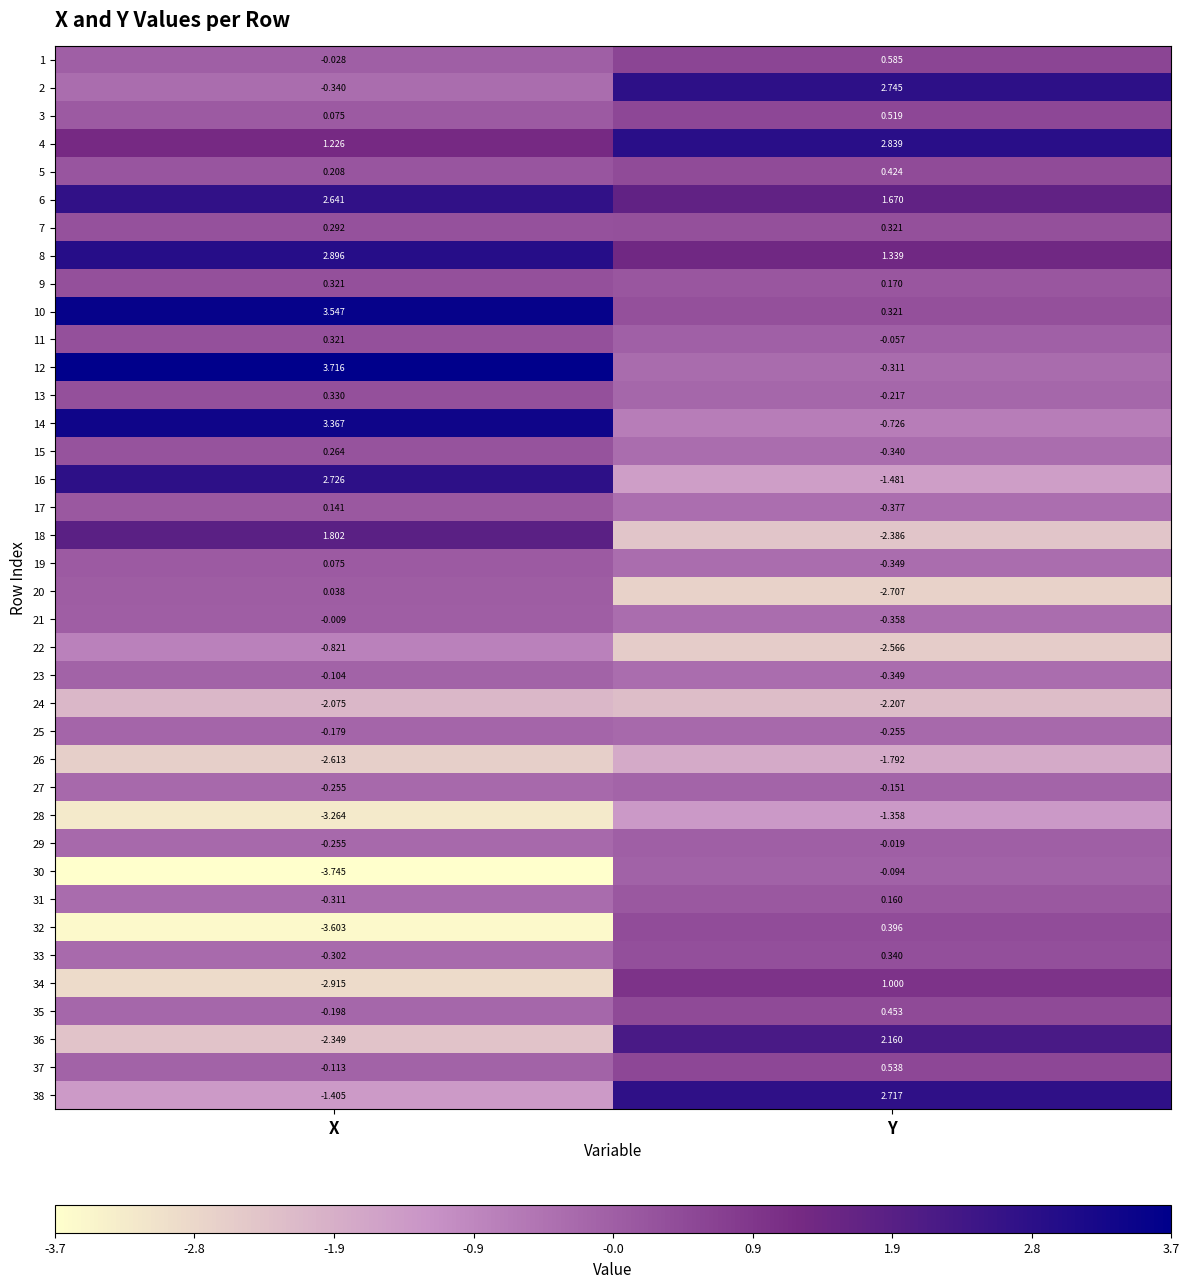

Where does the 8 series first go above 2?

X